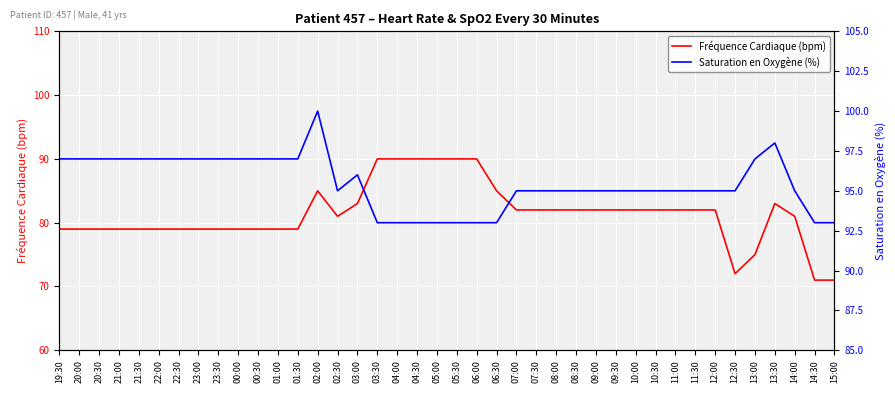

Which series has the widest spread of values?

Fréquence Cardiaque (bpm)